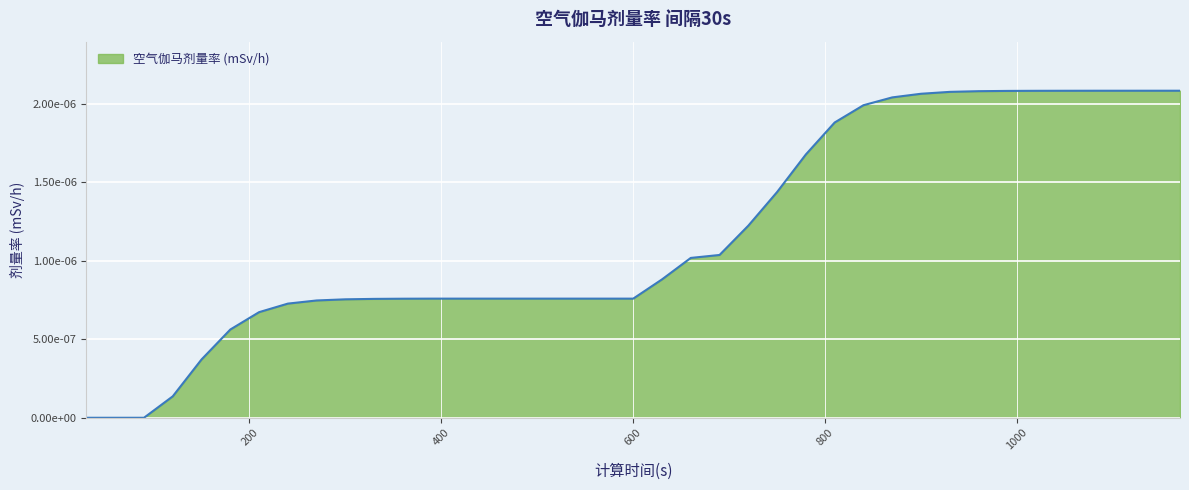

Does the chart have visible grid lines?

Yes